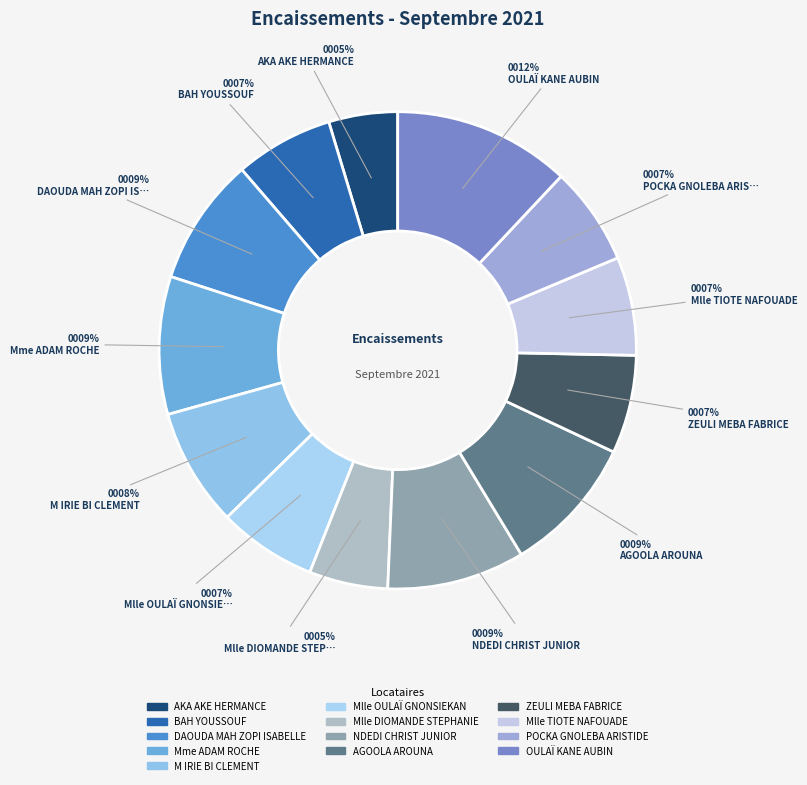

Is it true that OULAÏ KANE AUBIN is 12% of the pie?

True